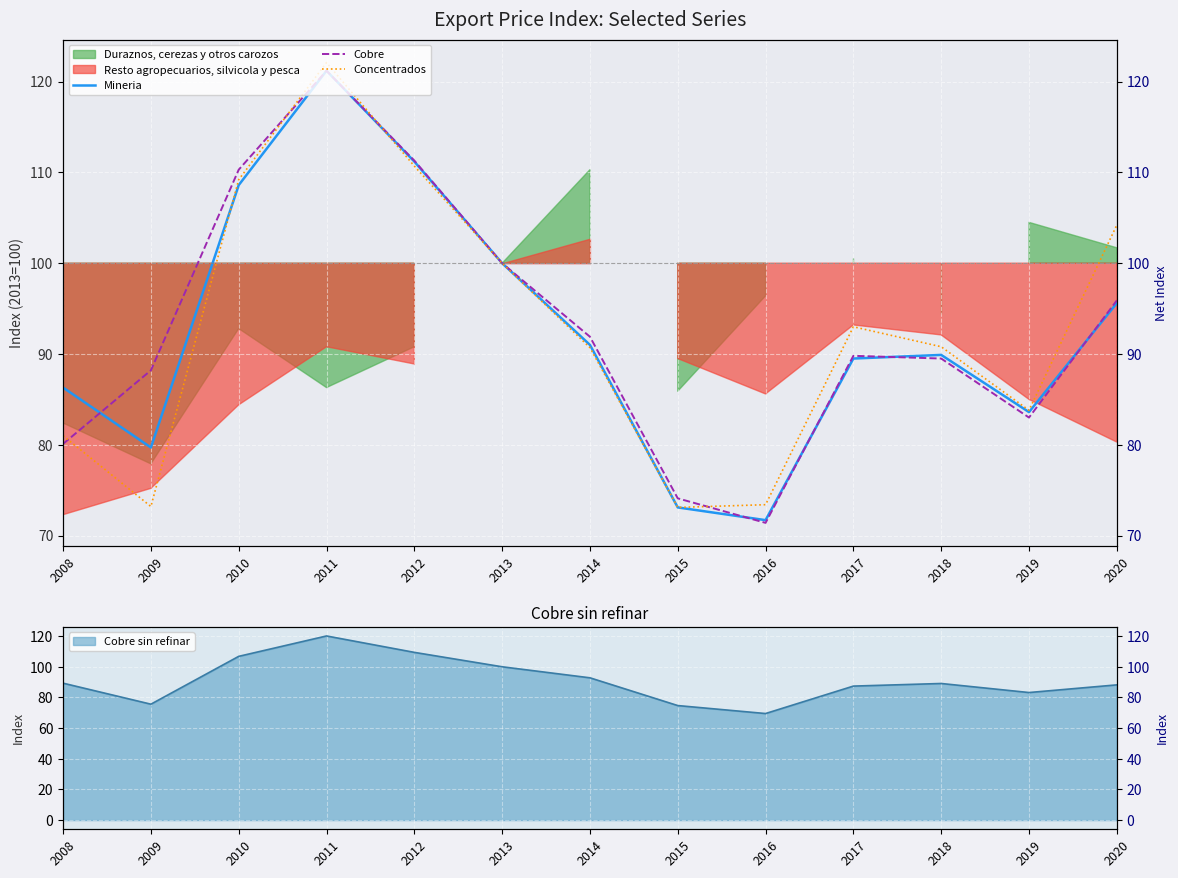

List the series in order of their overall mean, lowest first.

Mineria, Concentrados, Cobre